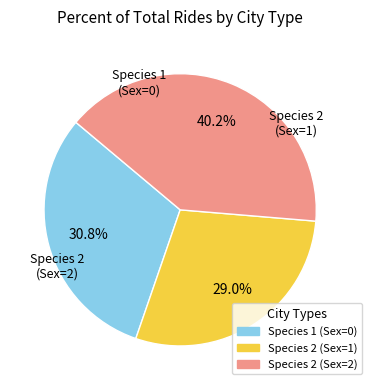

To the nearest percent, what is the combined percentage of Species 1 (Sex=0) and Species 2 (Sex=1)?

60%